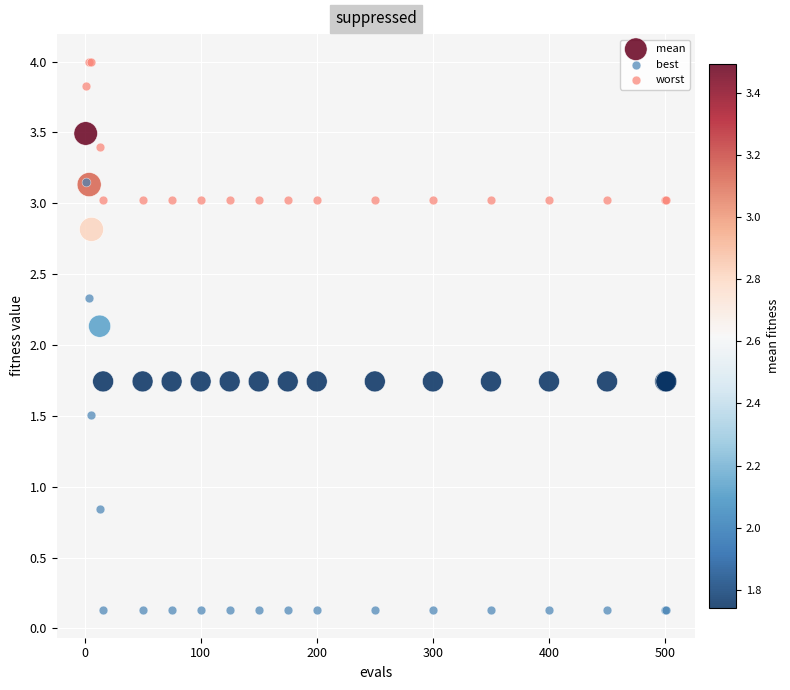

Across all series, what Y value is closest to 2?

2.1